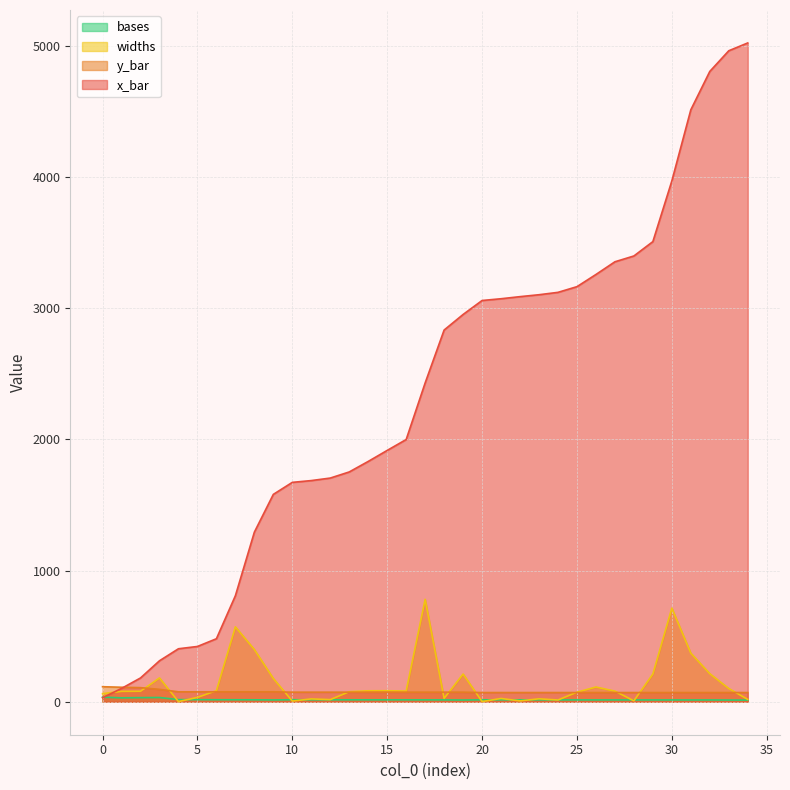

The value of widths at 34 is 18.1. True or false?

True